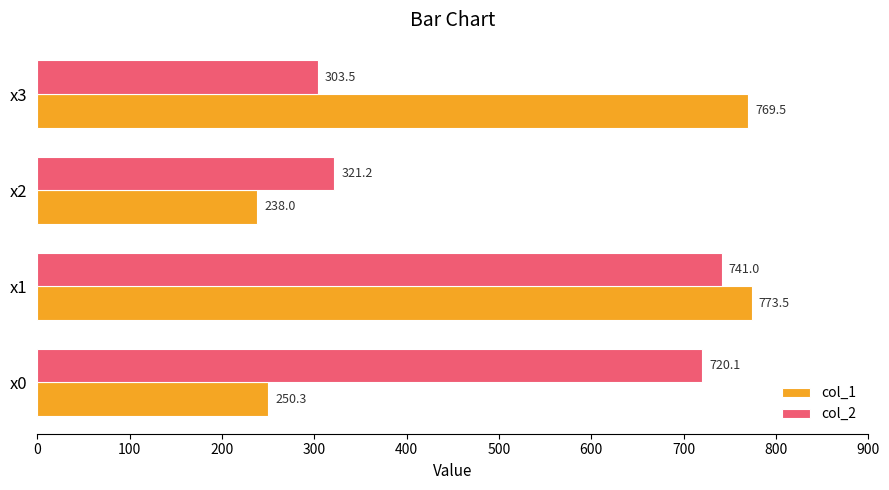

List the labels in order of col_2 value, largest first.

x1, x0, x2, x3